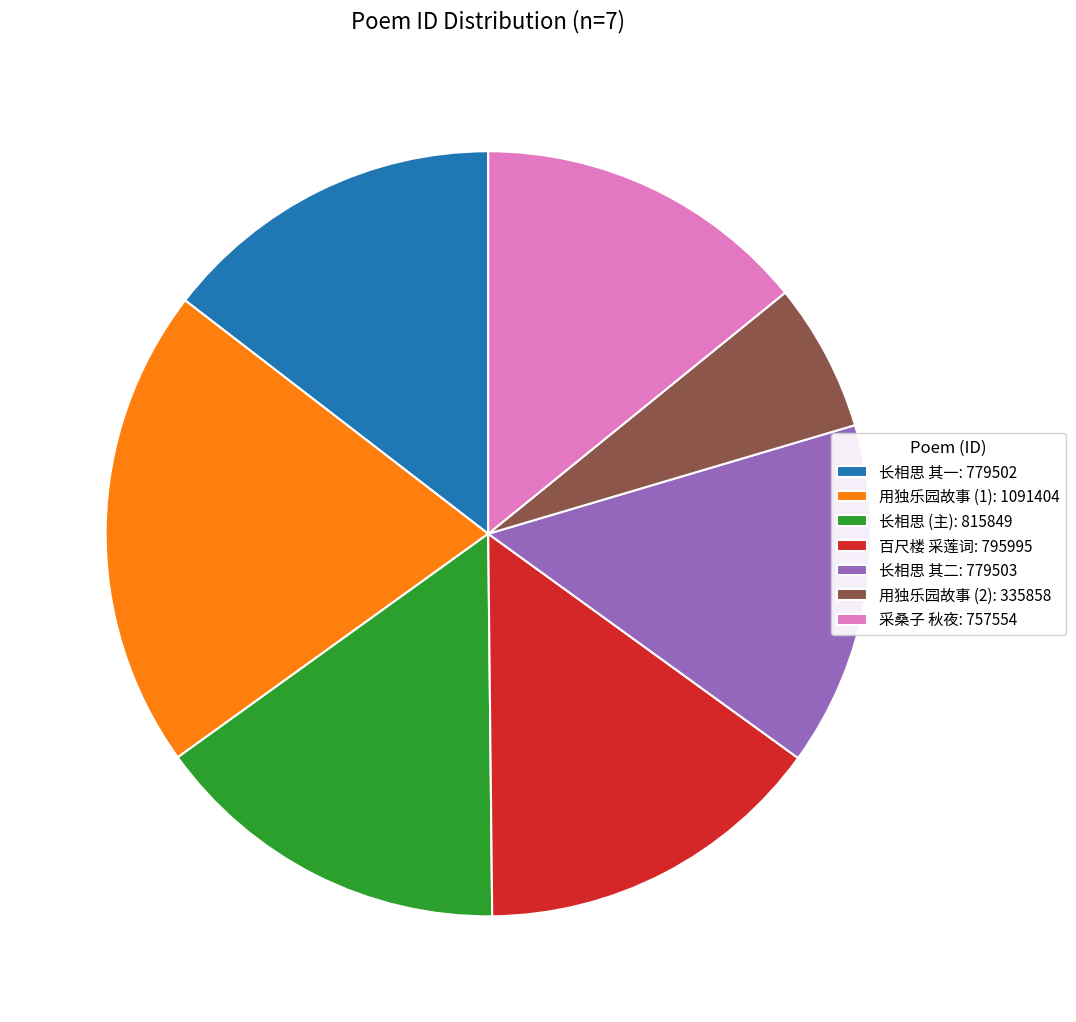

Which slice is the smallest?

用独乐园故事 (2): 335858